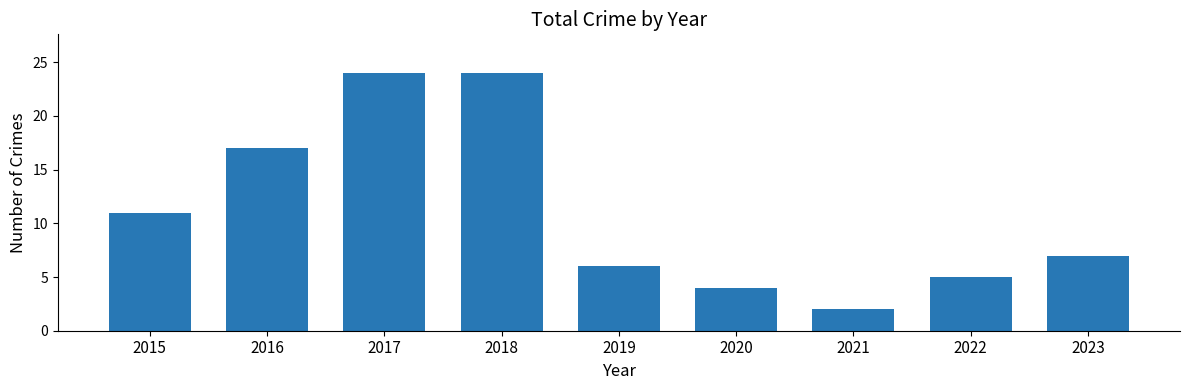

Does the chart contain any negative values?

No